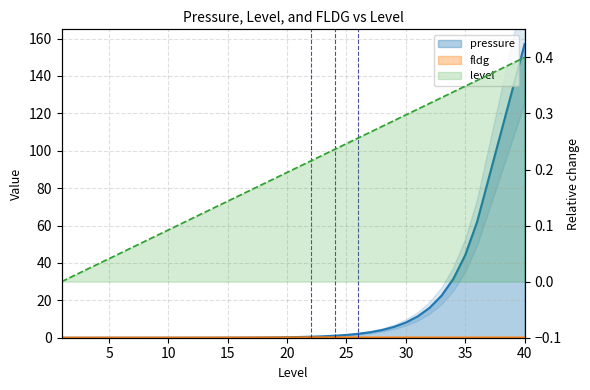

What is the total value across all series at 39?

133.8